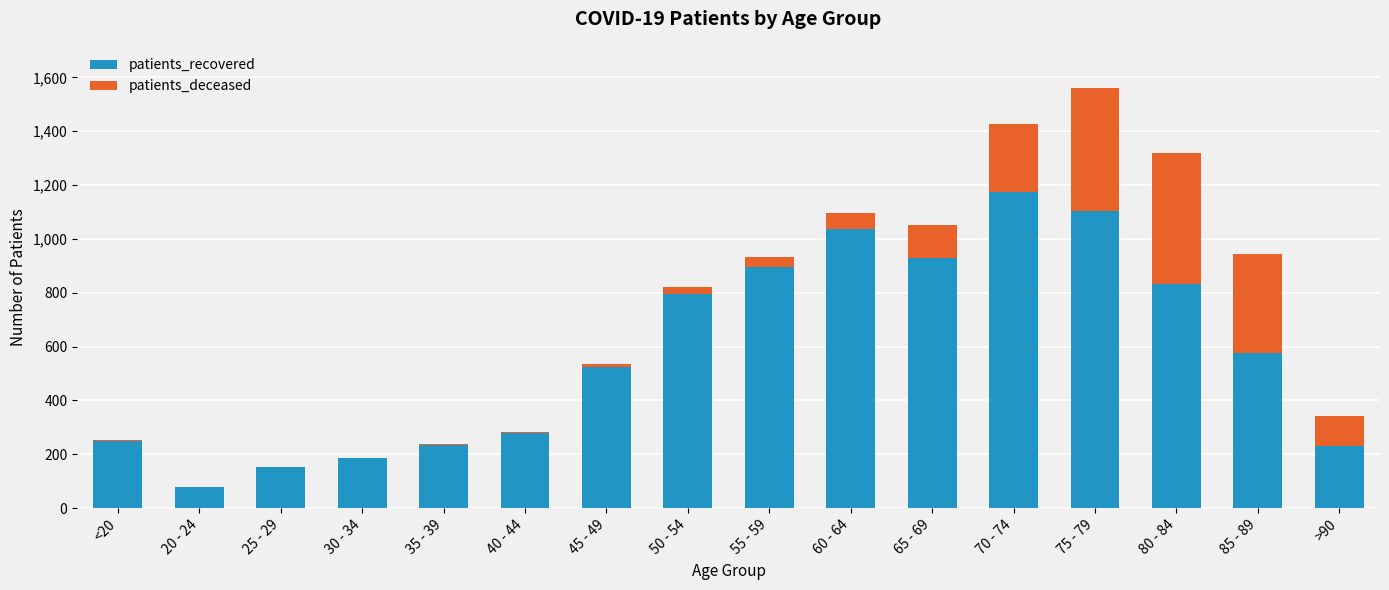

Which category has the highest value in the patients_recovered series?

70 - 74